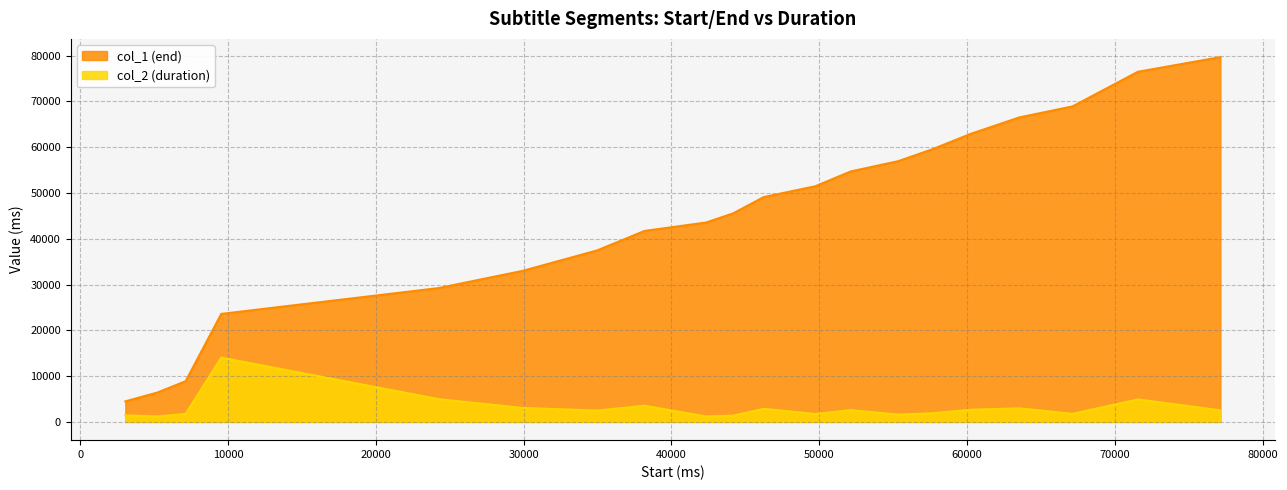

What is the difference between the col_1 values at 60250 and 38180?

21200